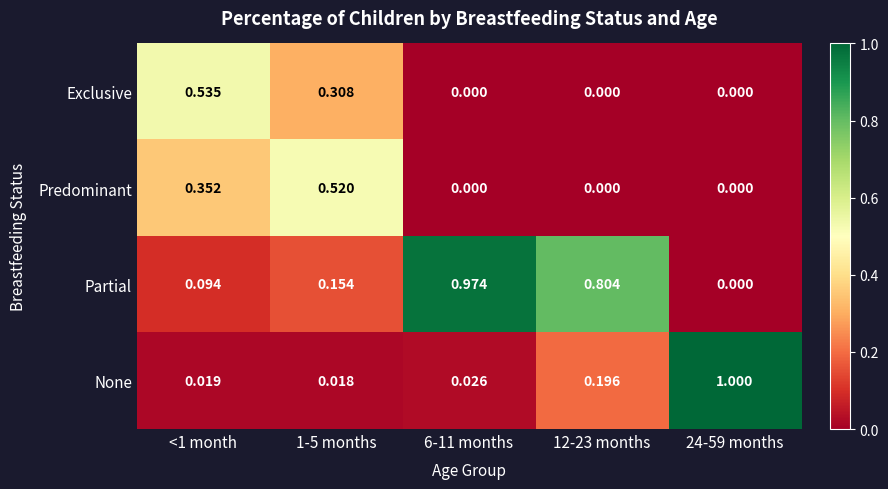

How many positive values does the Exclusive series have?

2